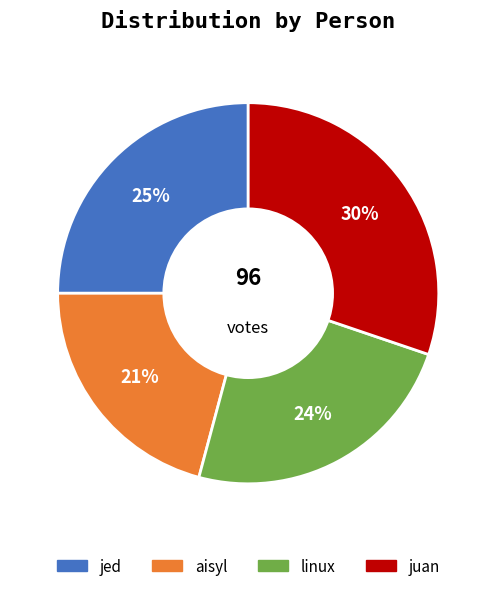

True or false: linux accounts for 17% of the total.

False